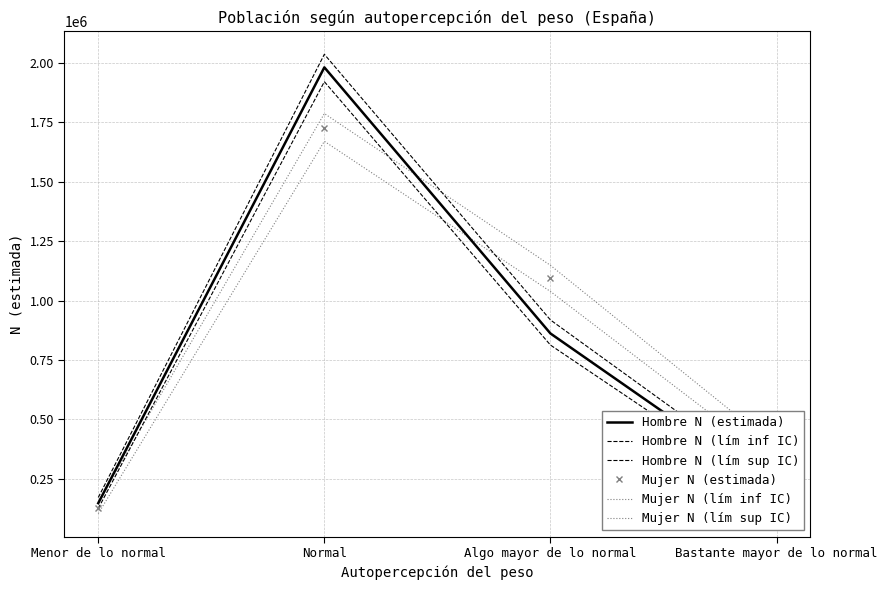

What is the label of the 3rd point from the left?

Algo mayor de lo normal